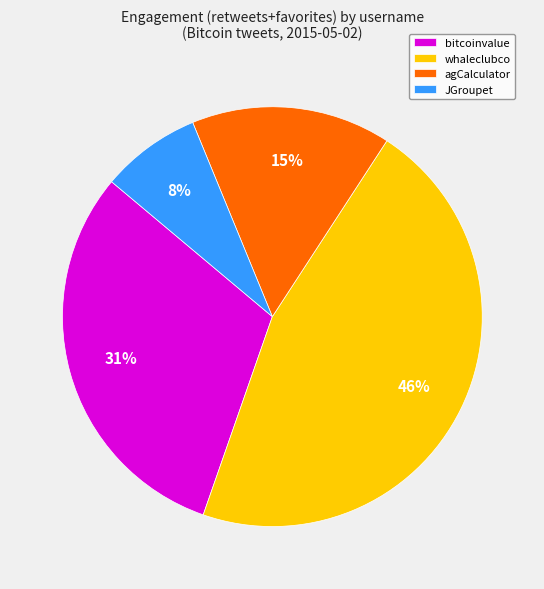

The whaleclubco slice represents 36% of the pie. True or false?

False